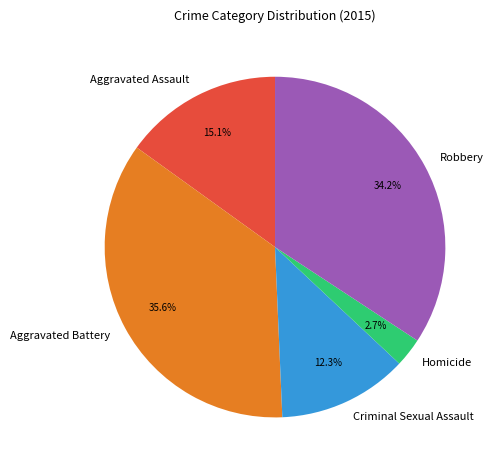

Does Aggravated Assault represent more than half of the total?

No